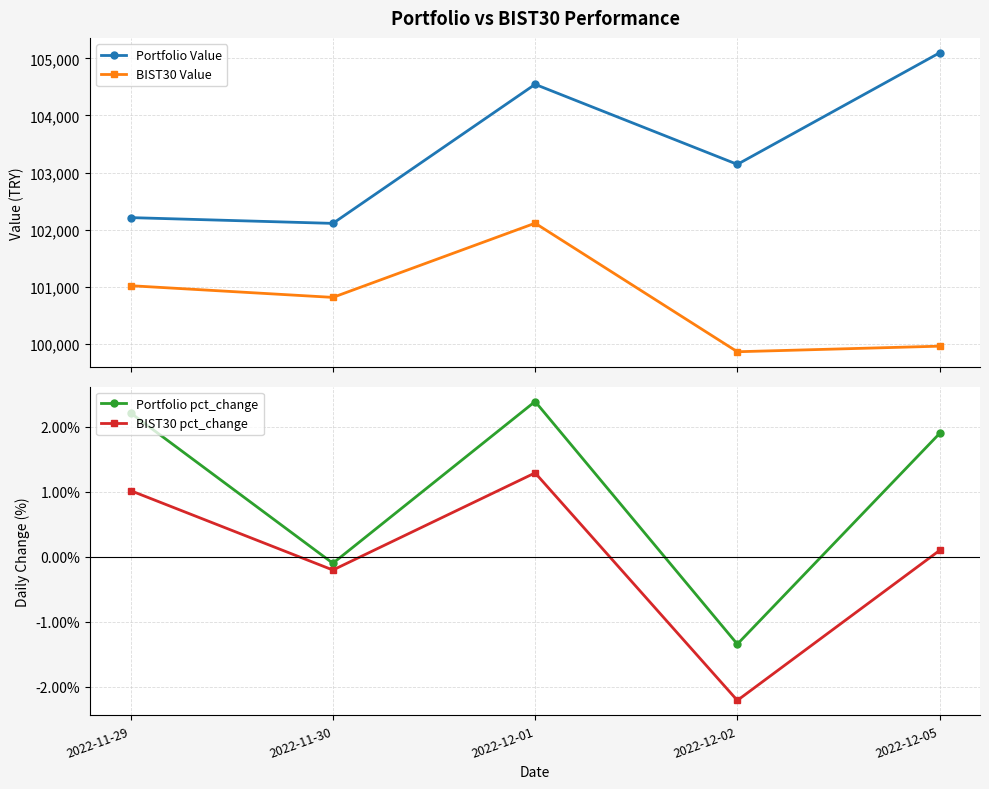

What is the difference between the highest and lowest values at 2022-12-01?

104545.0